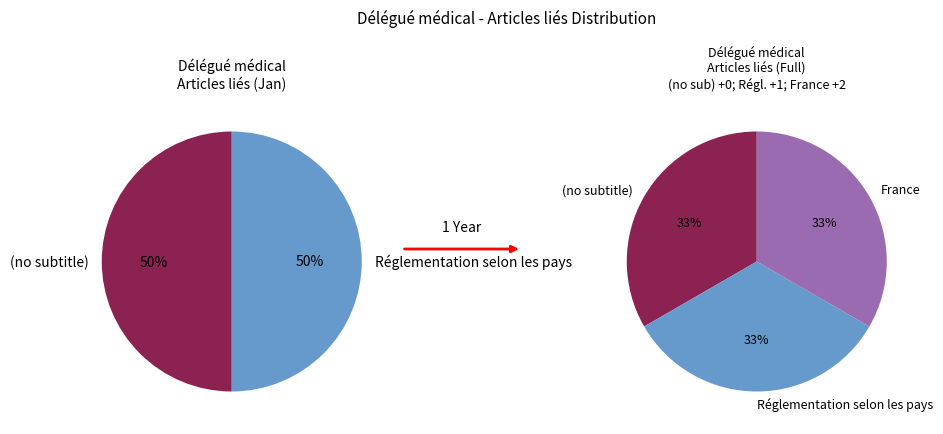

Which category has the biggest portion of the pie?

France